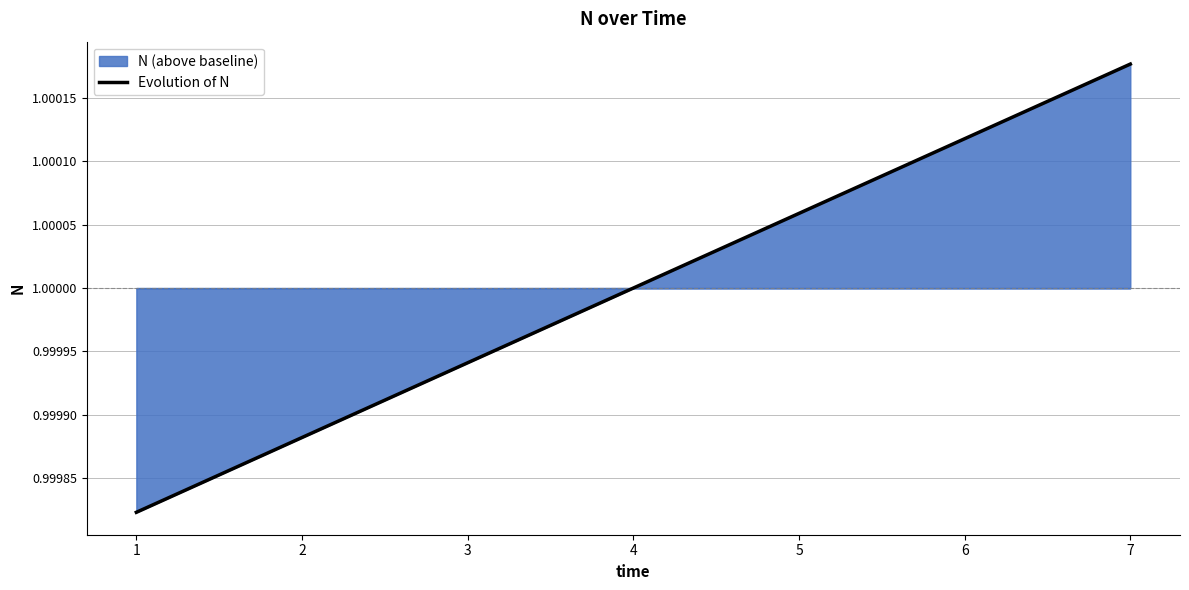

Where is the data nearest to the value 0?

1